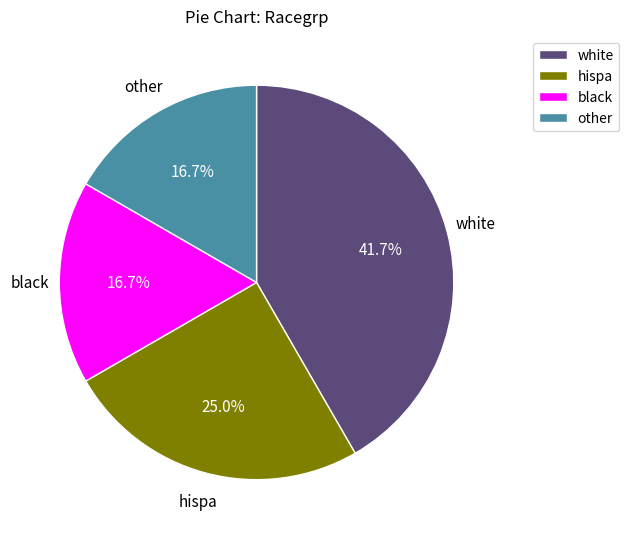

Is there any slice that represents more than half of the pie?

No